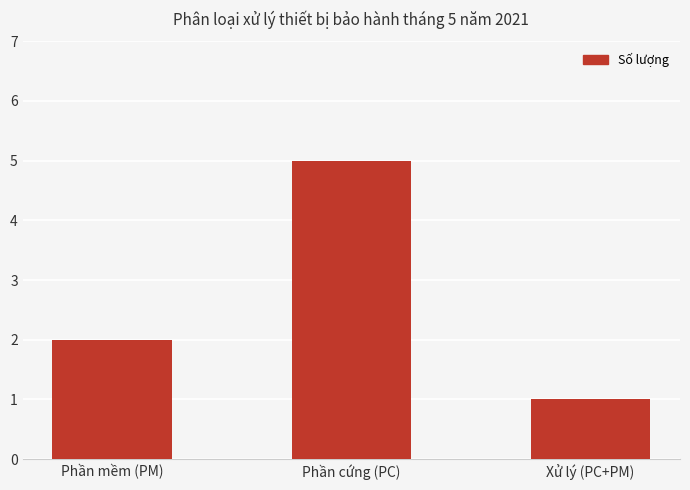

Reading left to right, transcribe all the data shown in this chart.

Phần mềm (PM)=2	Phần cứng (PC)=5	Xử lý (PC+PM)=1